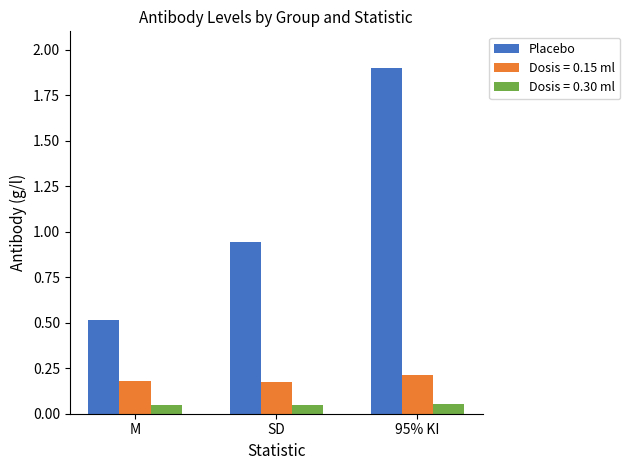

The value of Placebo at M is 0.5. True or false?

True